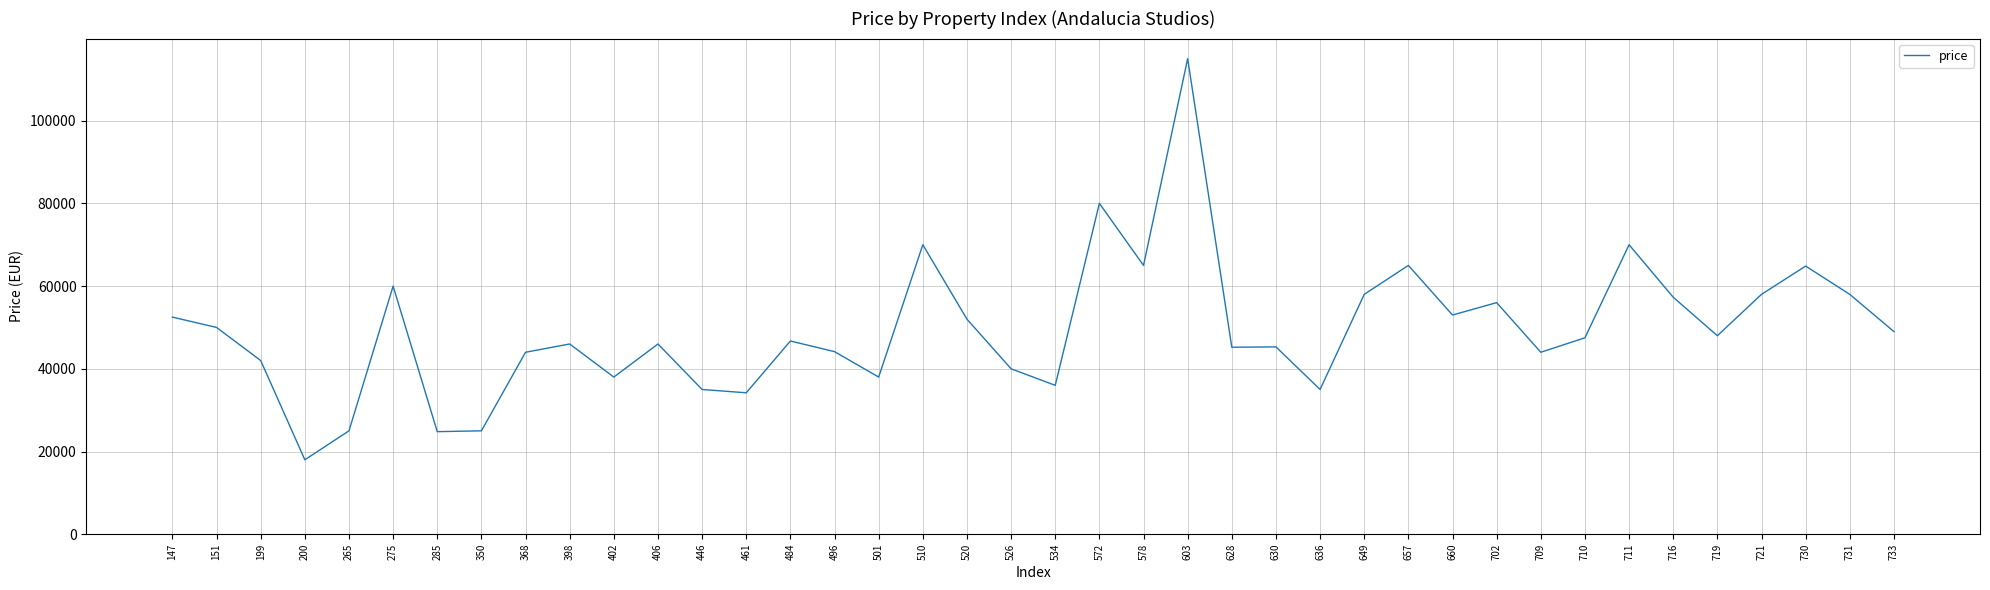

True or false: the data shows 52000 at 520.

True